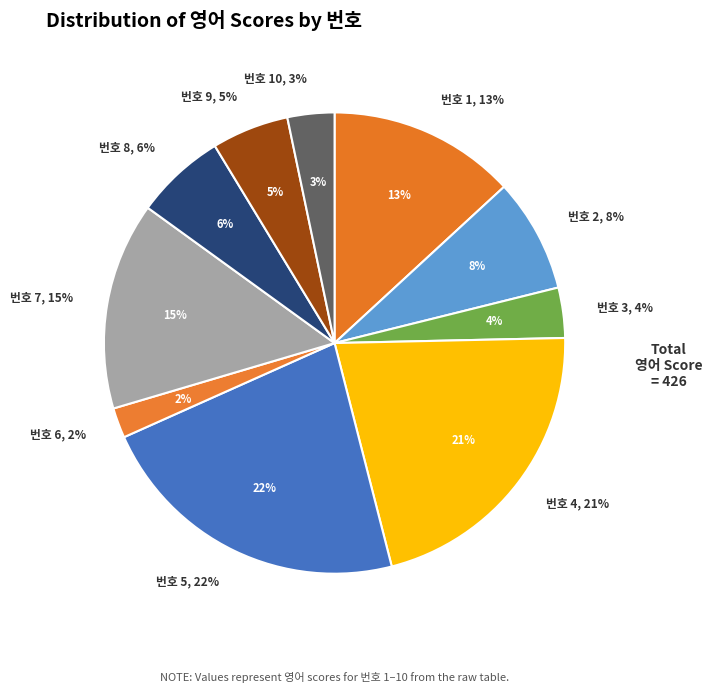

What is the total percentage of 10 and 1?

16.4%